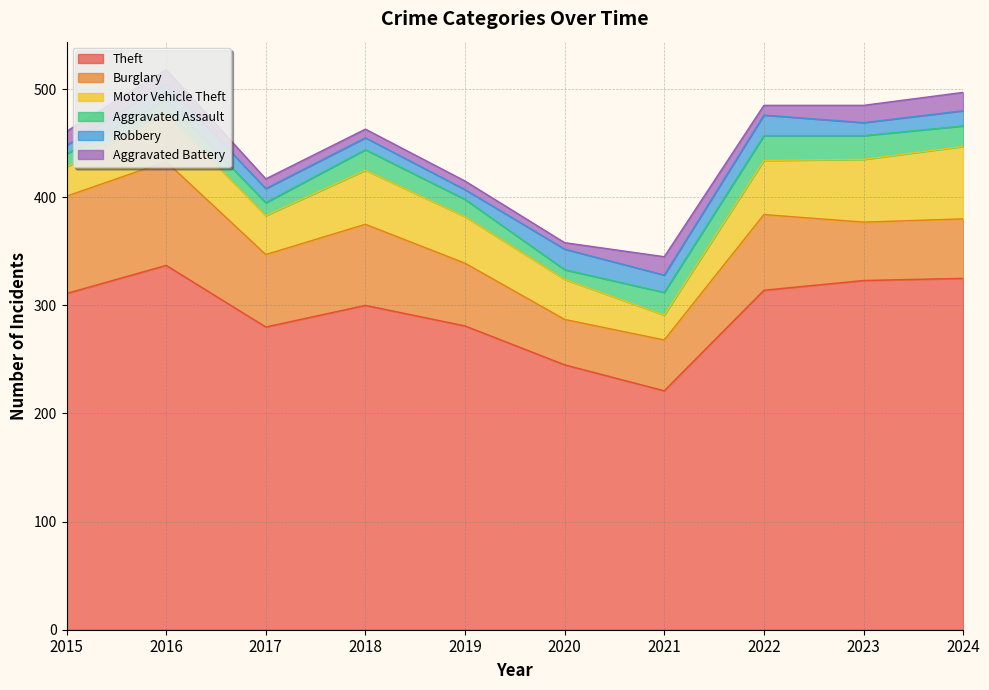

Which has a higher value, 2019 or 2022?

2022